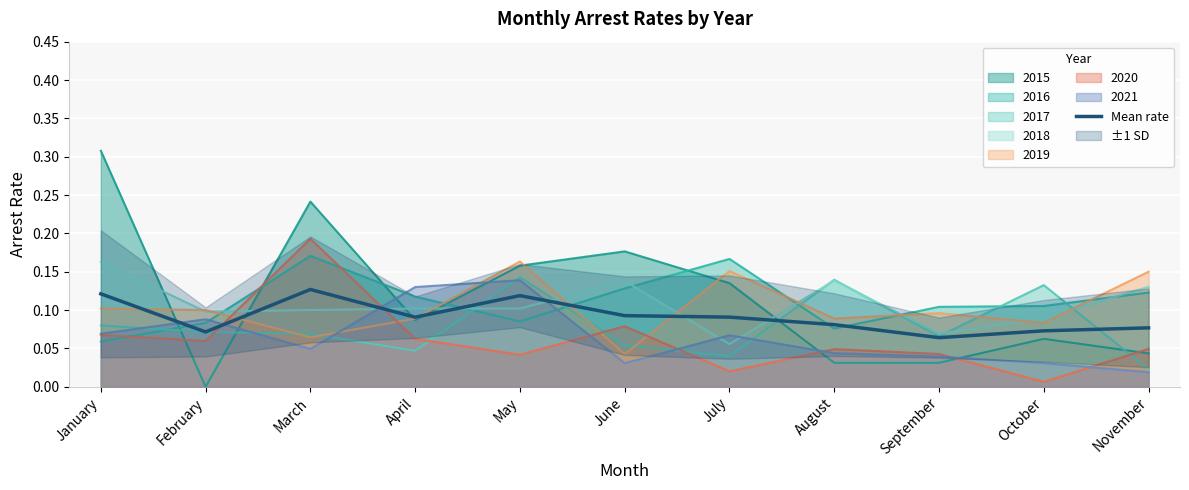

Read the value at January.

0.1